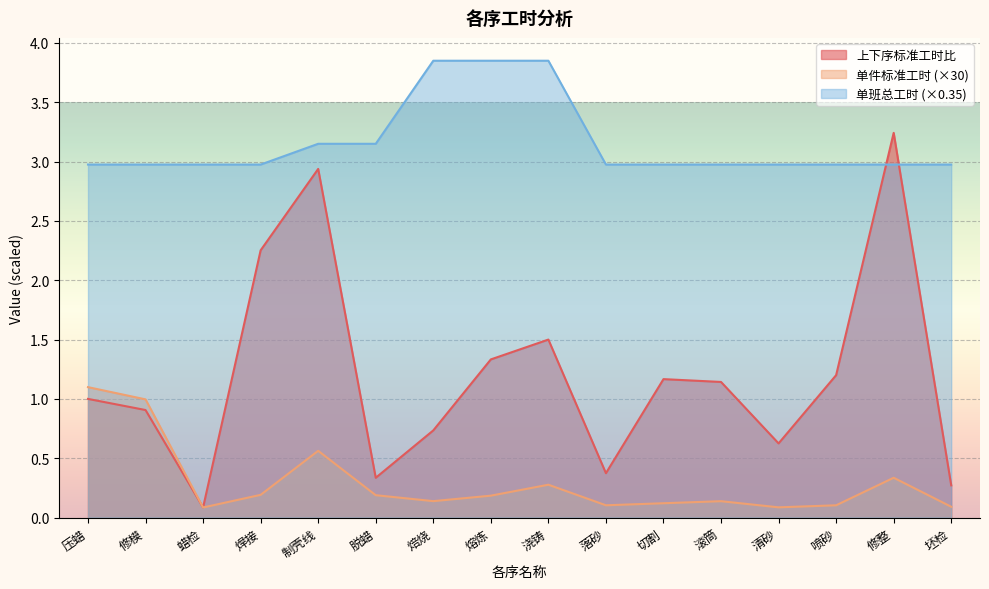

In 上下序标准工时比, how many points are higher than both neighbors (excluding endpoints)?

4